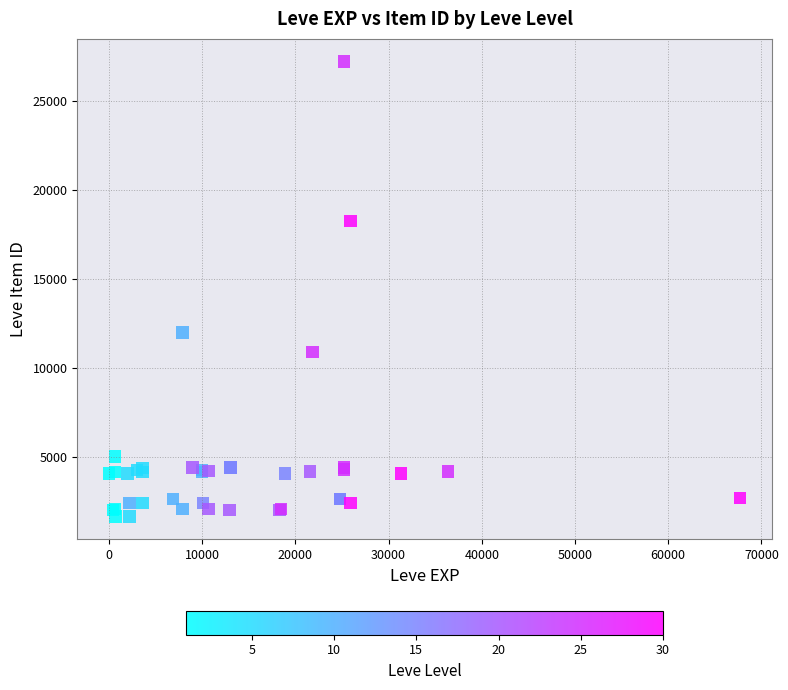

What Y value in the scatter plot is closest to 14448?

12018